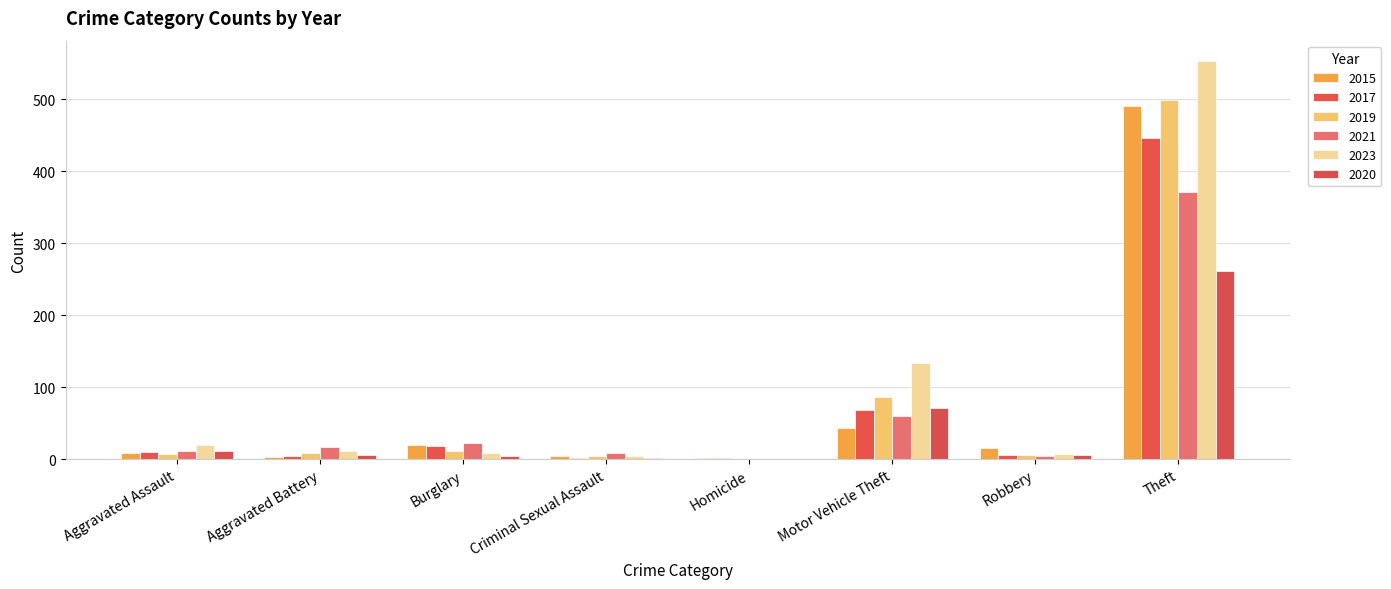

What is the difference between the highest and lowest values at Motor Vehicle Theft?

91